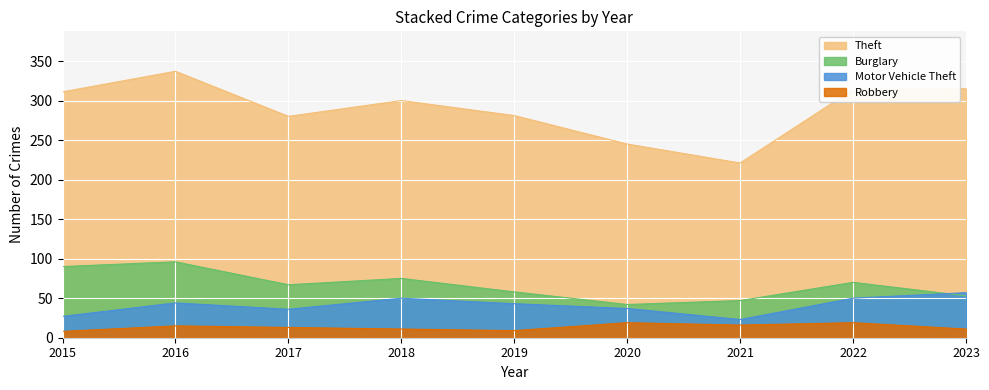

What are all the series names shown in the legend?

Theft, Burglary, Motor Vehicle Theft, Robbery